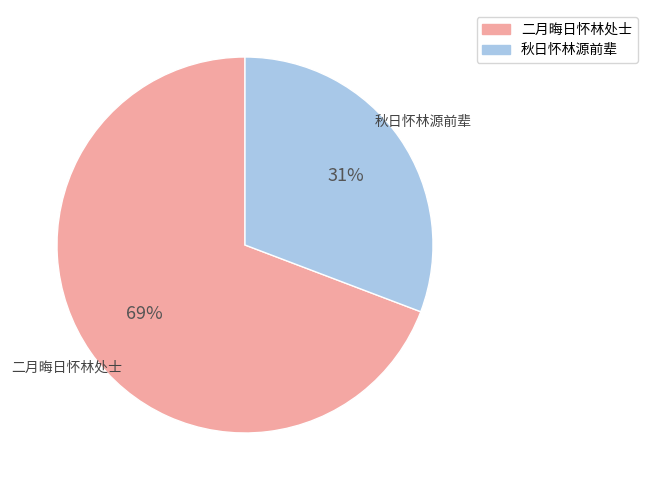

To the nearest percent, what percentage of the pie is 二月晦日怀林处士?

69%